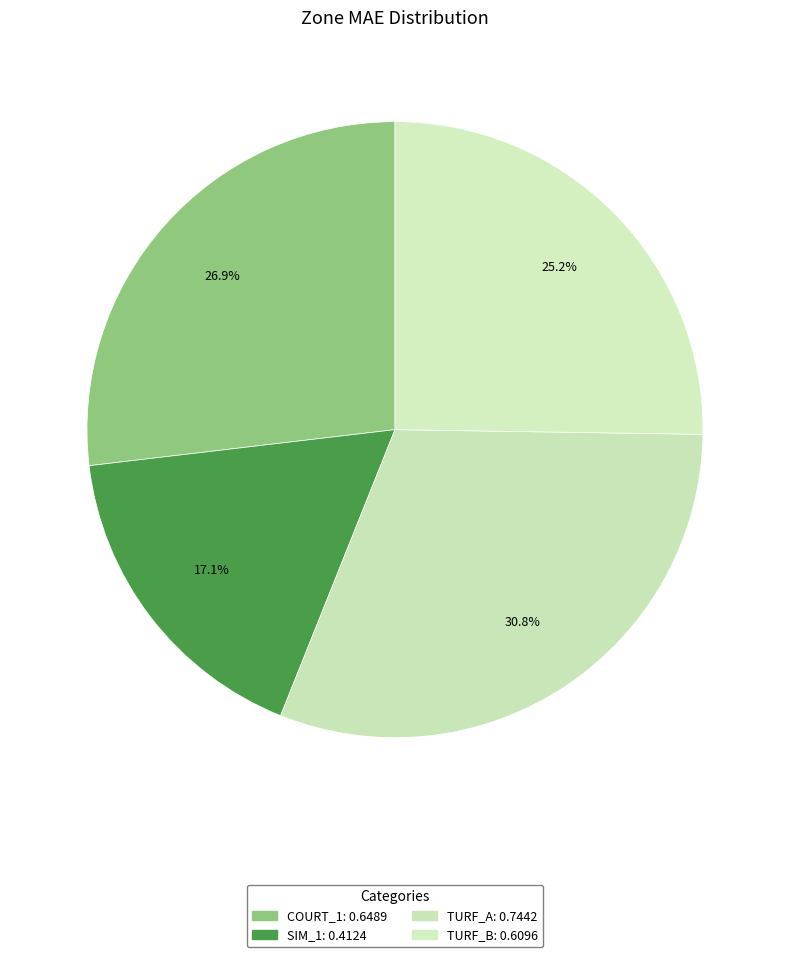

How many slices are in this pie chart?

4